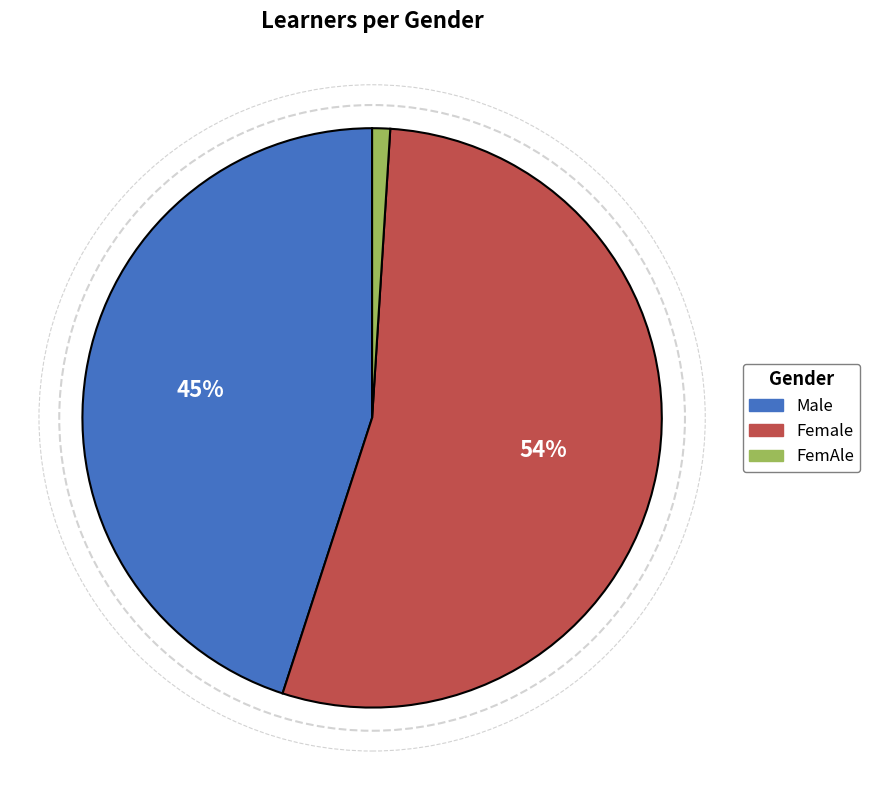

To the nearest percent, what is the difference between the Female and FemAle slice percentages?

53%